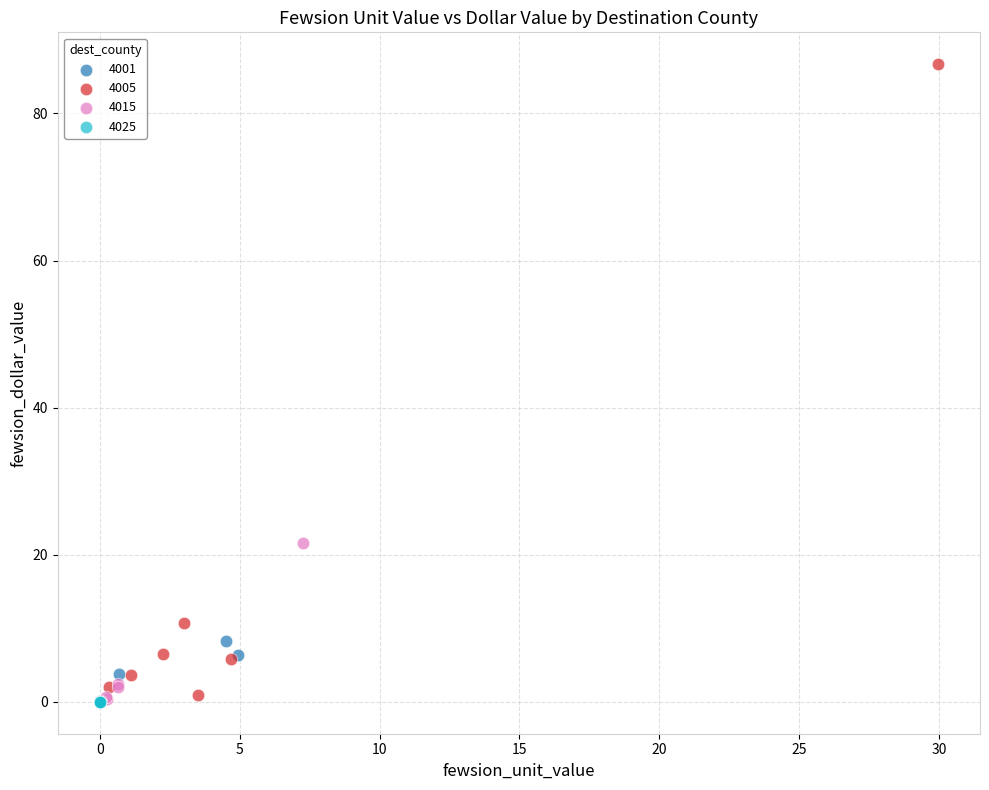

Which series has the widest spread of Y values?

4005